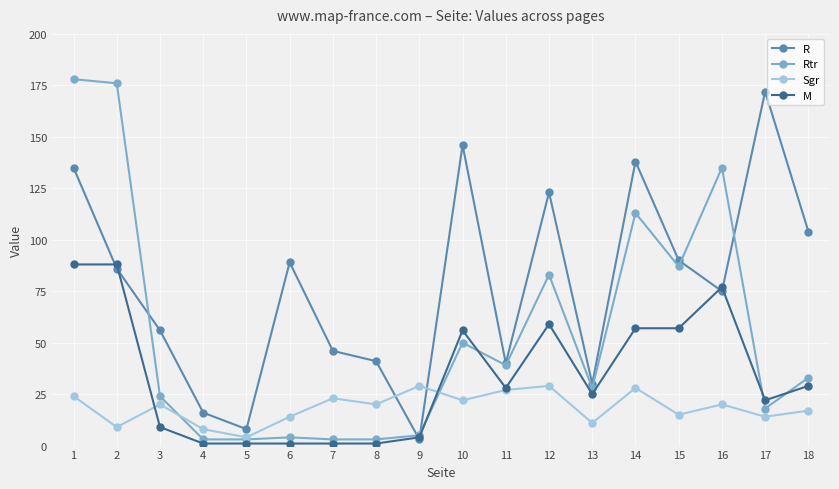

Is this an area chart (filled region under the line)?

No